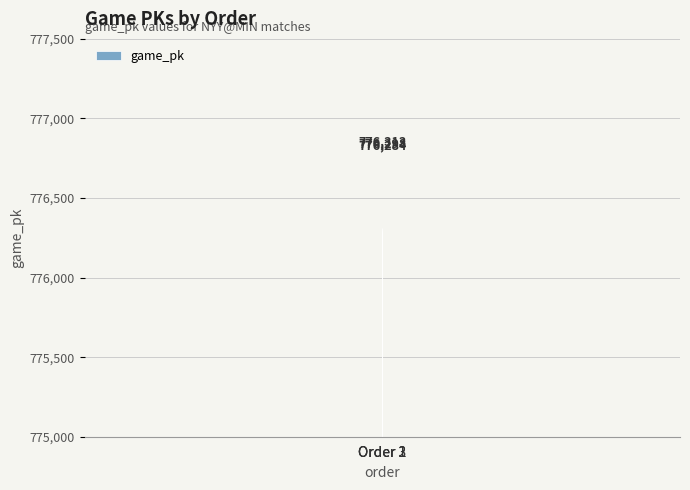

Rank the categories by value from lowest to highest.

Order 1, Order 2, Order 3